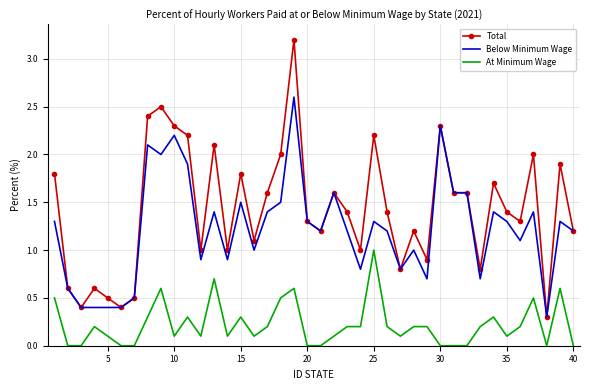

True or false: At Minimum Wage and Total cross at least once.

False